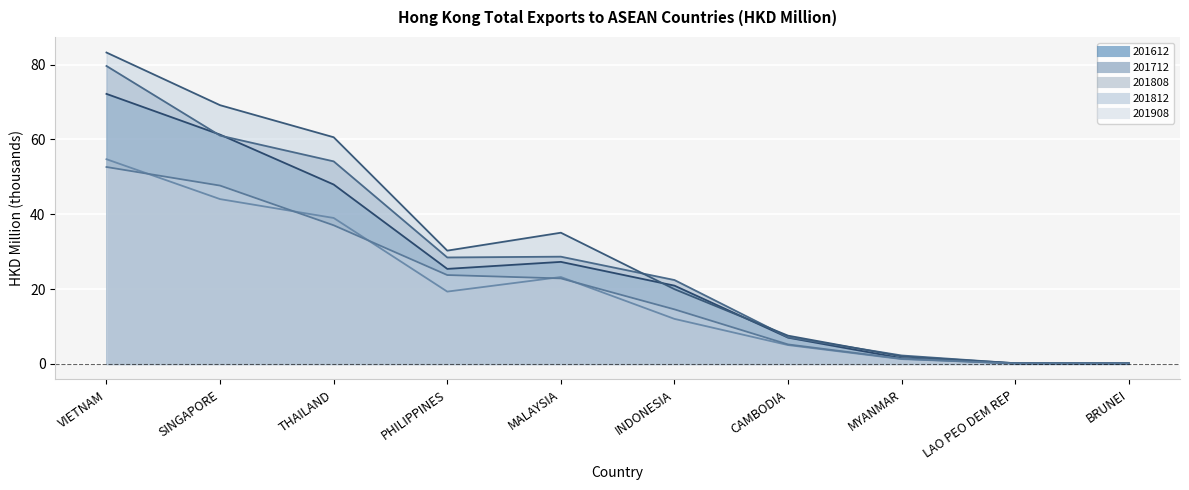

What is the sum of the 201712 values at VIETNAM and MALAYSIA?

108.3